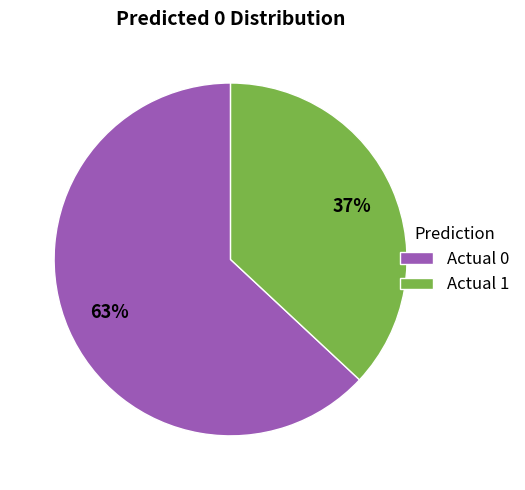

True or false: Actual 0 accounts for 54% of the total.

False